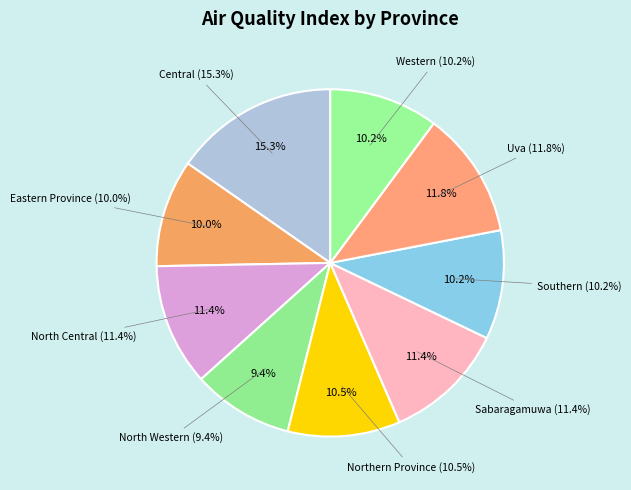

What portion of the pie excludes North Central?

88.6%